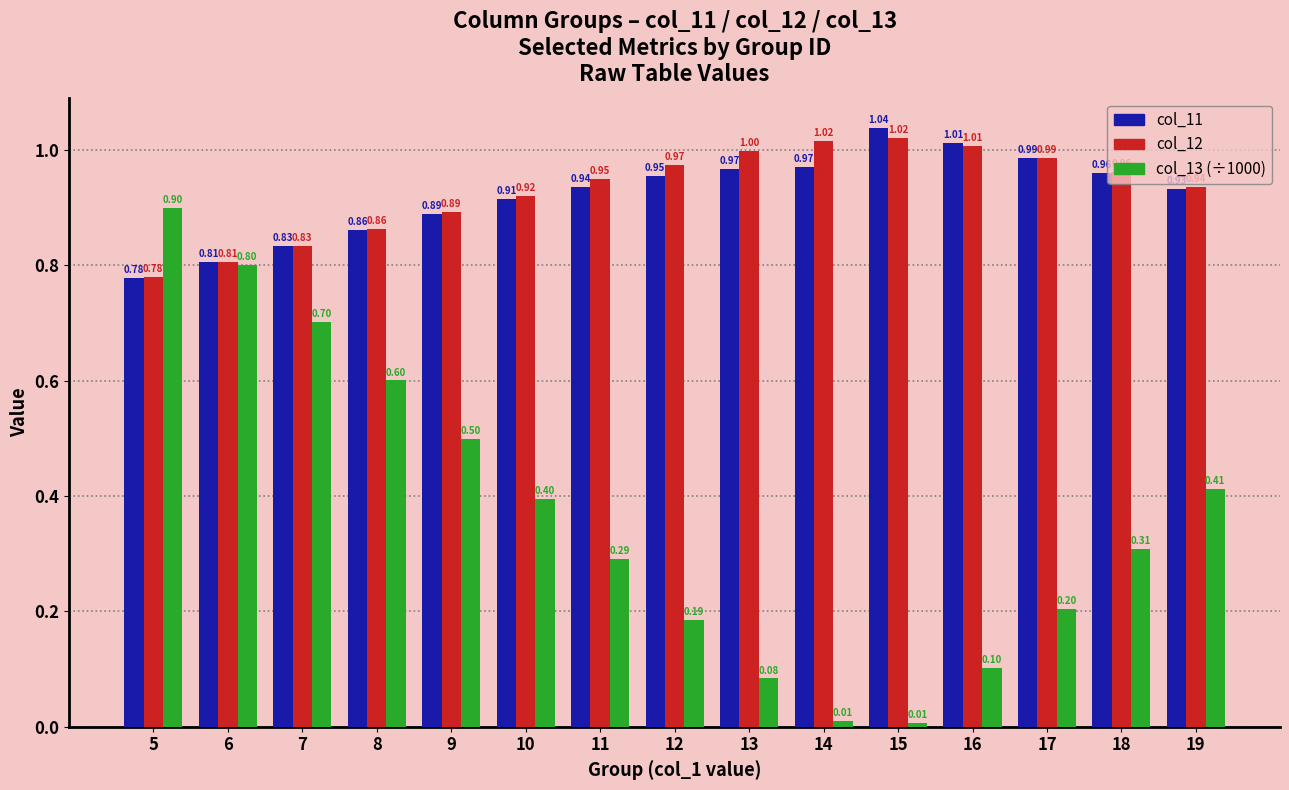

Which series has the largest range (max minus min)?

col_13 (÷1000)